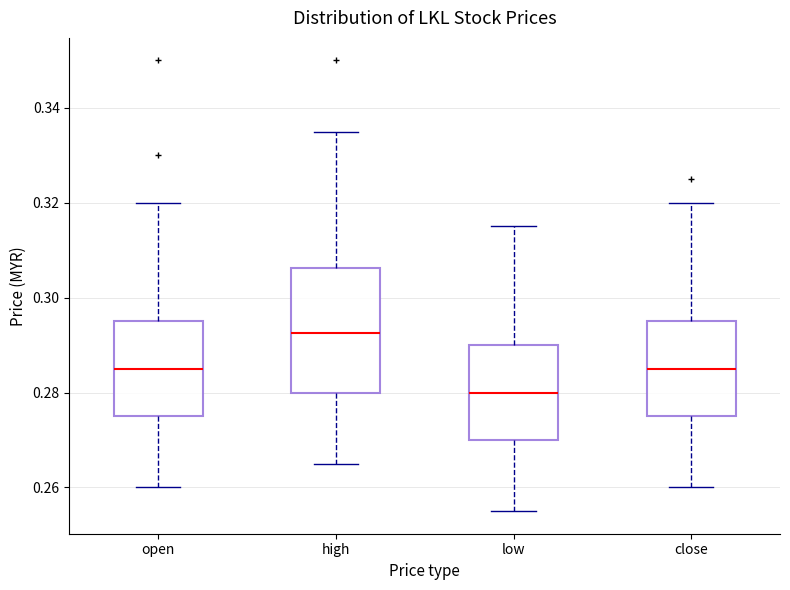

Reading left to right, transcribe this box plot: for each box, give where its median line is, the range the box spans, and where its two whiskers end, as read against the y-axis. The values are not printed on the chart, so give them approximately, as read against the axis.

open: median 0.286, box 0.276 to 0.296, whiskers 0.260 to 0.320
high: median 0.292, box 0.280 to 0.306, whiskers 0.266 to 0.336
low: median 0.280, box 0.270 to 0.290, whiskers 0.256 to 0.316
close: median 0.286, box 0.276 to 0.296, whiskers 0.260 to 0.320